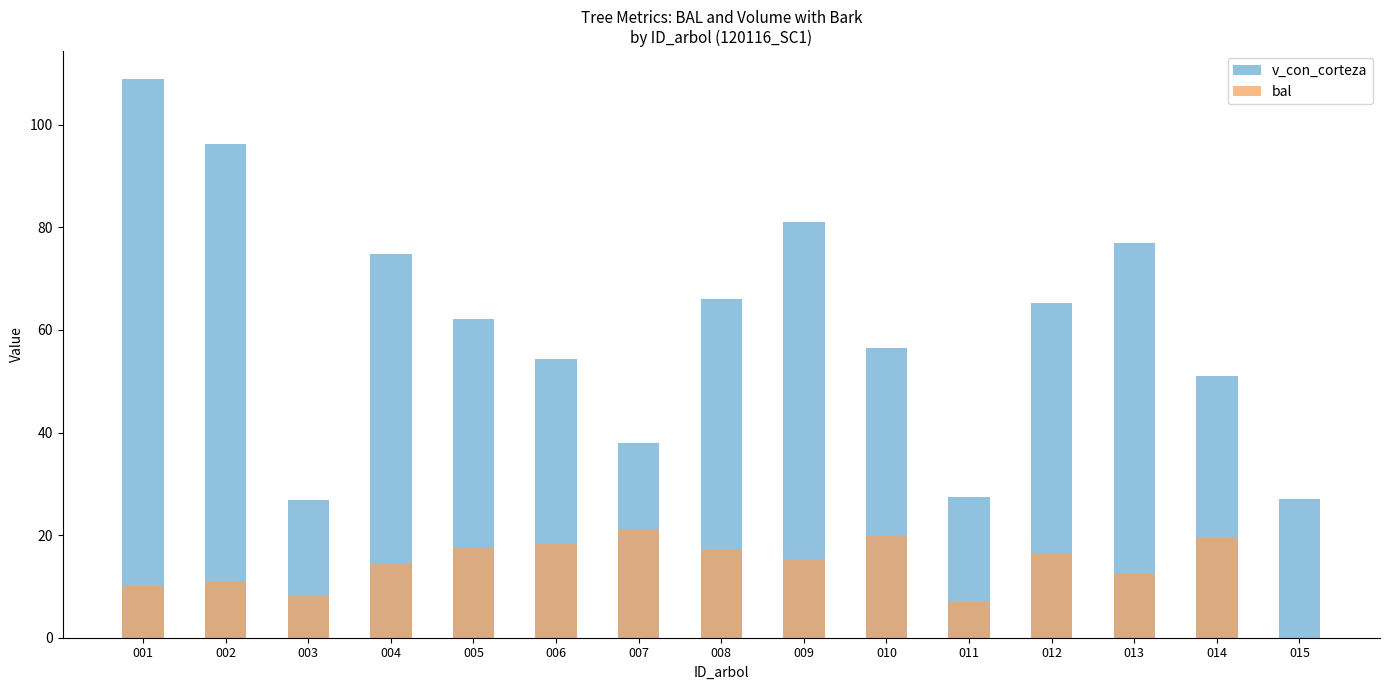

True or false: bal has a value of 28.3 at 012.

False